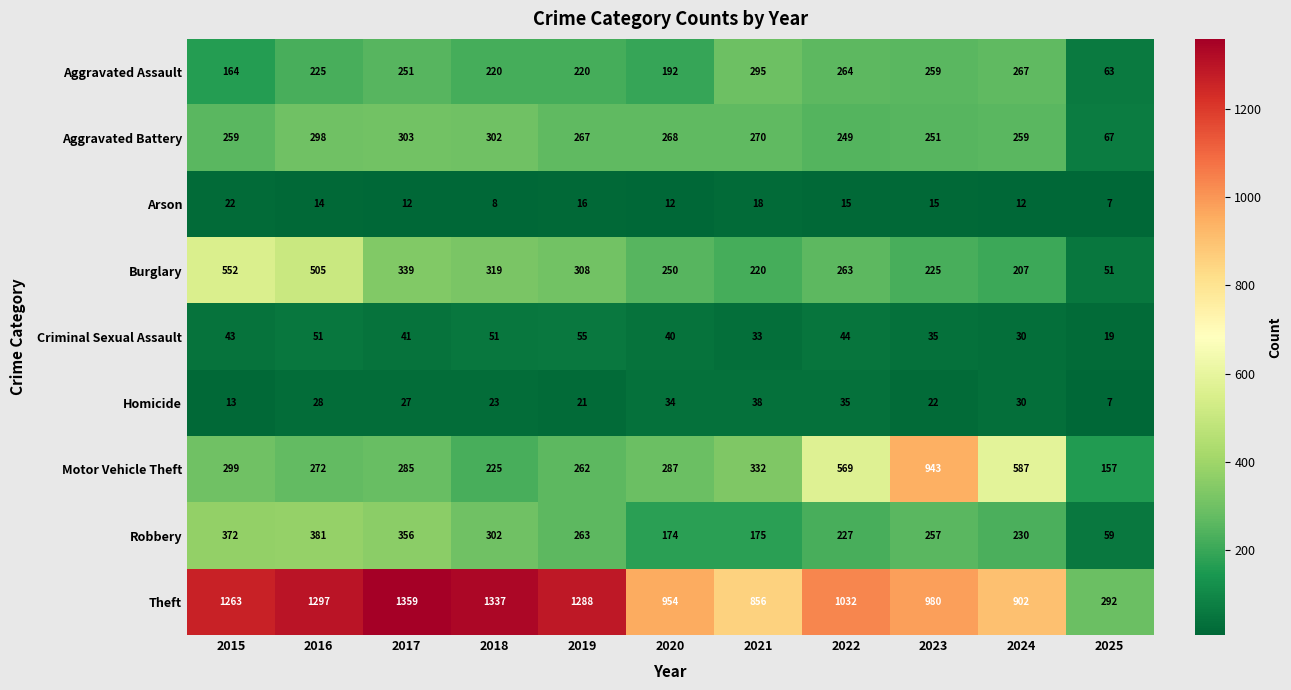

At 2022, list the series in order from largest to smallest.

Theft, Motor Vehicle Theft, Aggravated Assault, Burglary, Aggravated Battery, Robbery, Criminal Sexual Assault, Homicide, Arson